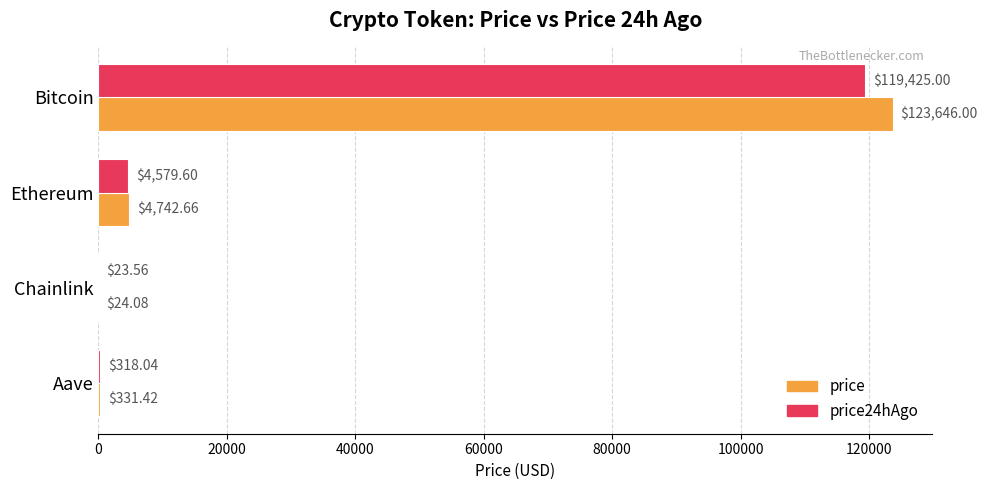

Which series has the widest spread of values?

price